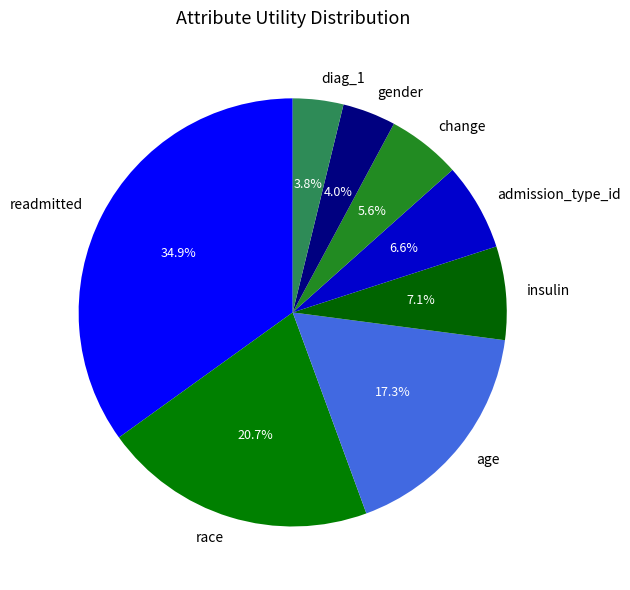

Count the number of slices in the pie.

8